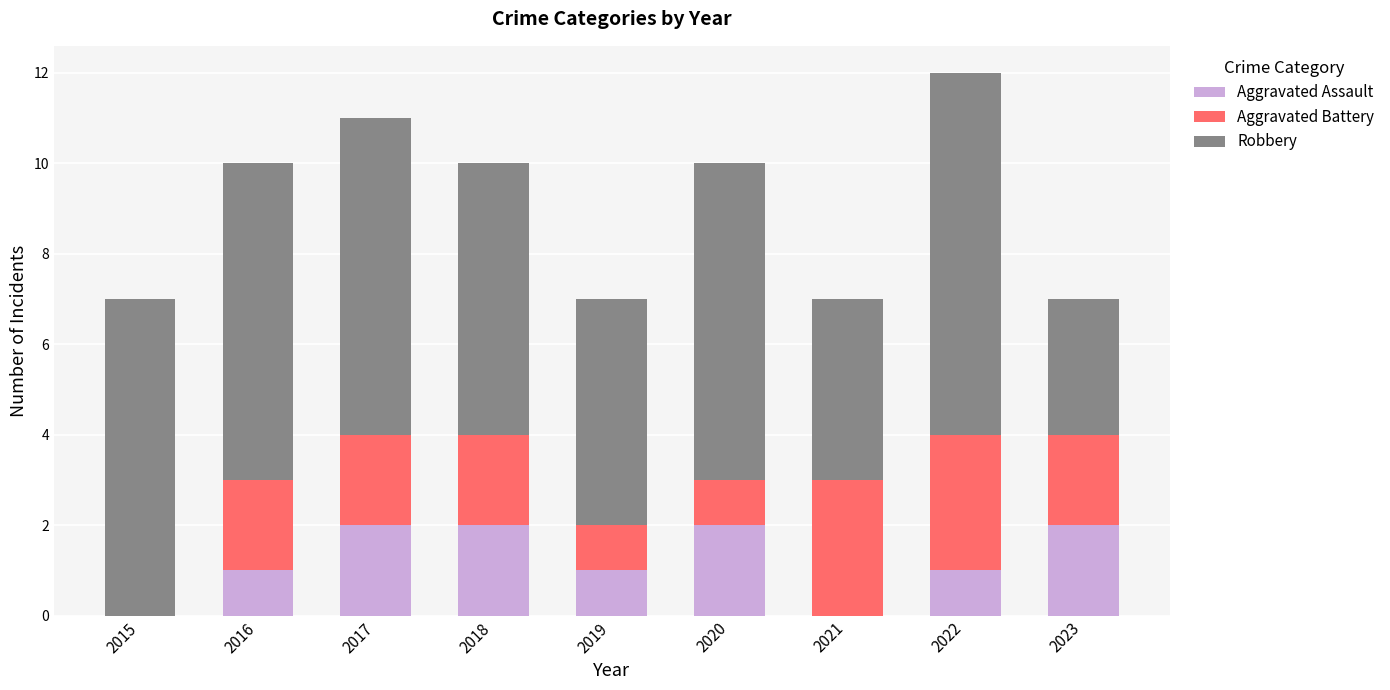

At which category is the sum across all series the highest?

2022